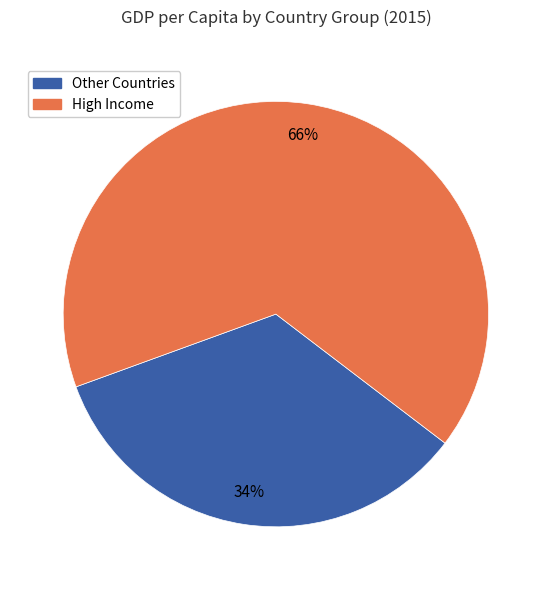

To the nearest percent, what is the difference between the largest and smallest slice percentages?

32%